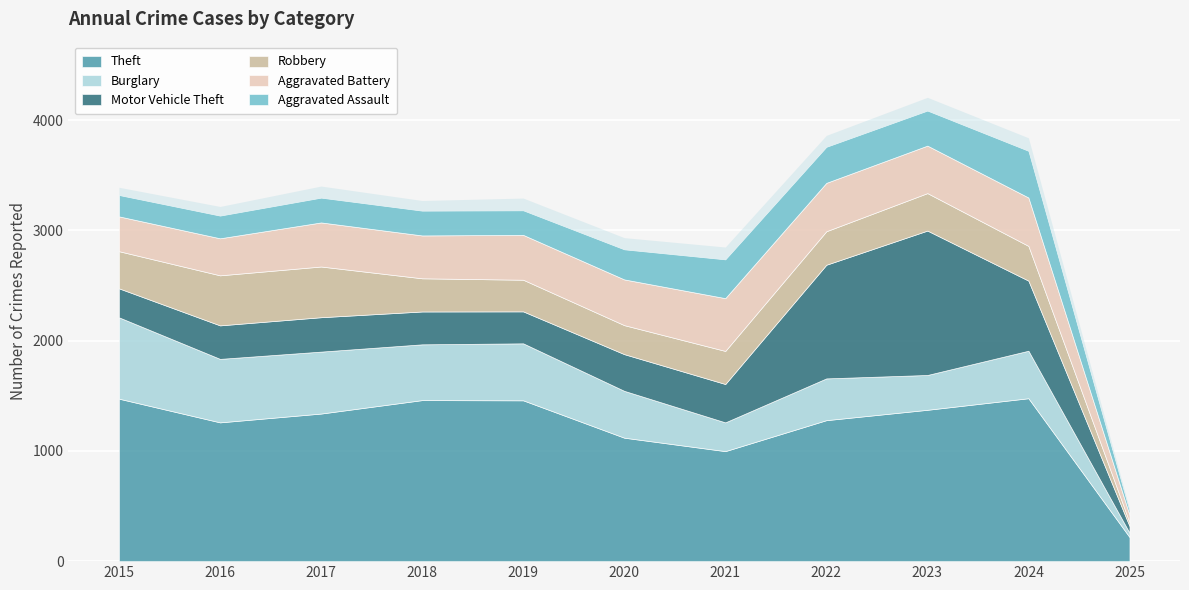

Is it true that Aggravated Battery equals 316 at 2015?

True